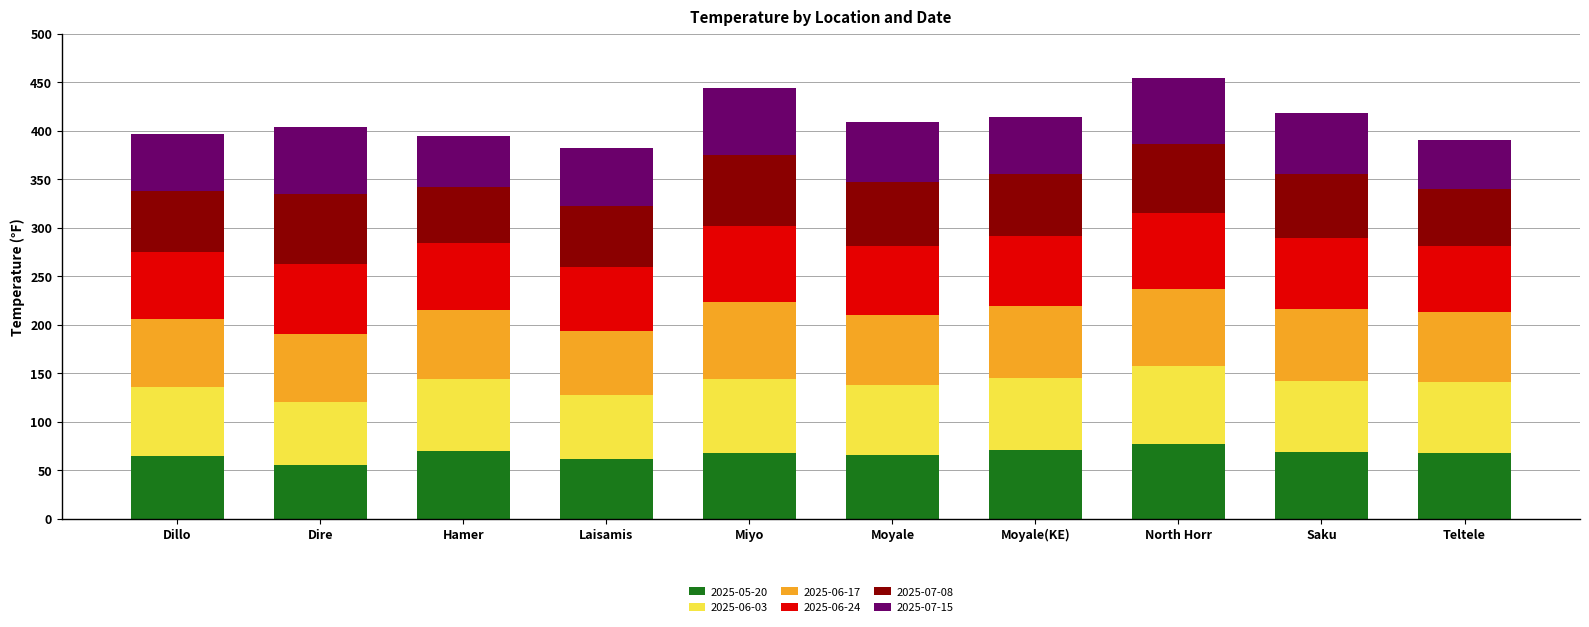

The value of 2025-05-20 at Hamer is 69.8. True or false?

True